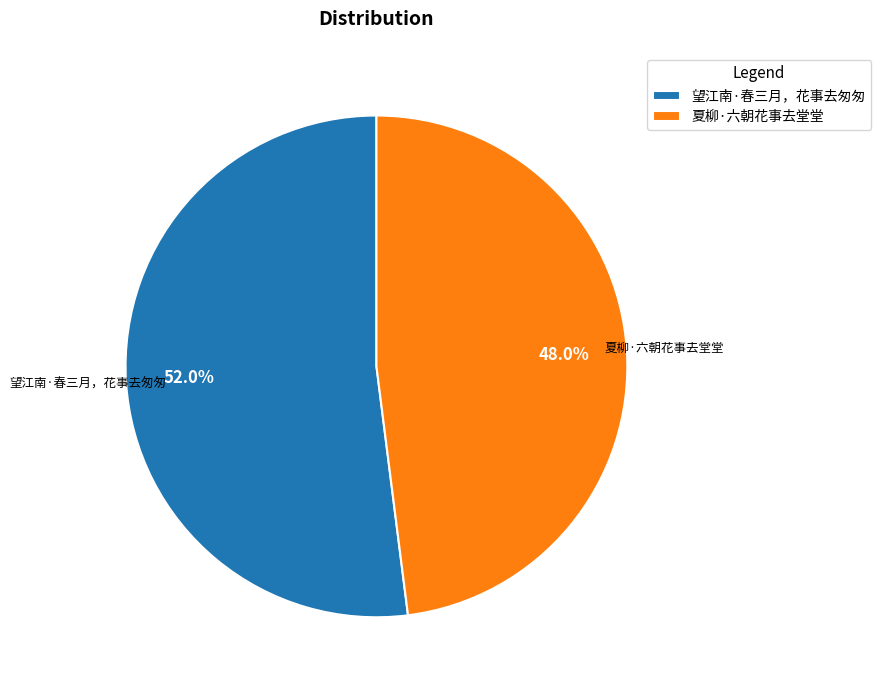

To the nearest percent, what portion does 夏柳·六朝花事去堂堂 represent?

48%